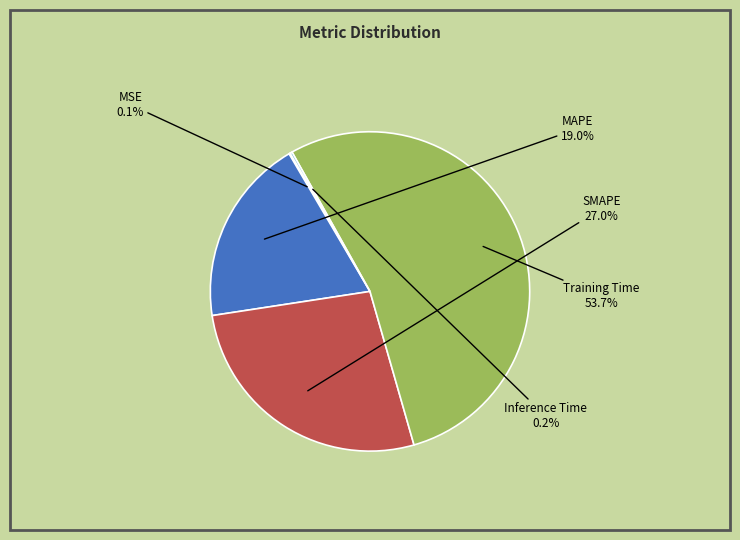

Is Training Time the majority of the pie?

Yes